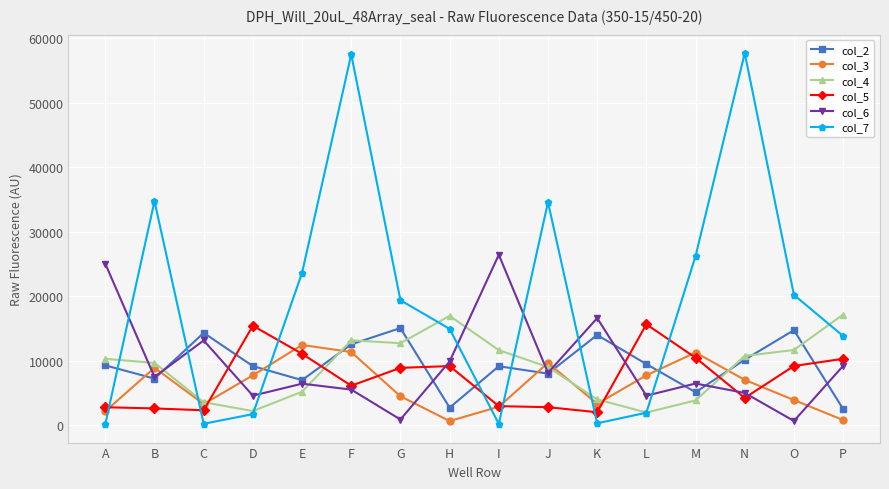

After their last crossing, which series has the higher values: col_6 or col_4?

col_4